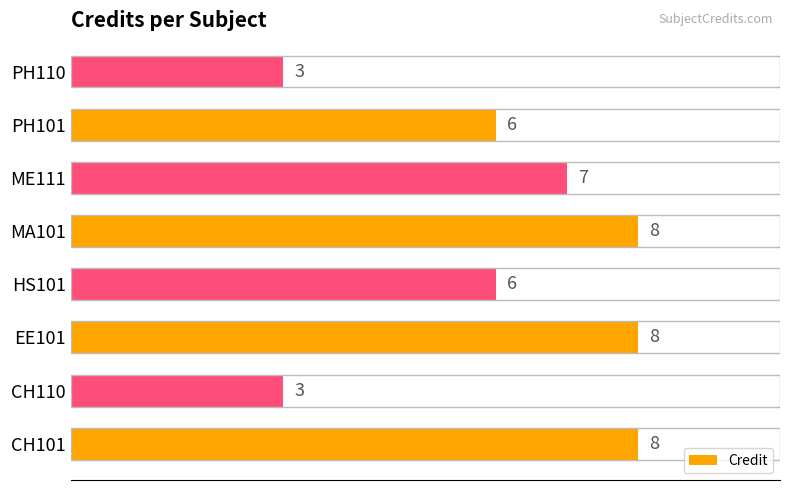

Reading bottom to top, extract all data points from this chart.

CH101=8	CH110=3	EE101=8	HS101=6	MA101=8	ME111=7	PH101=6	PH110=3